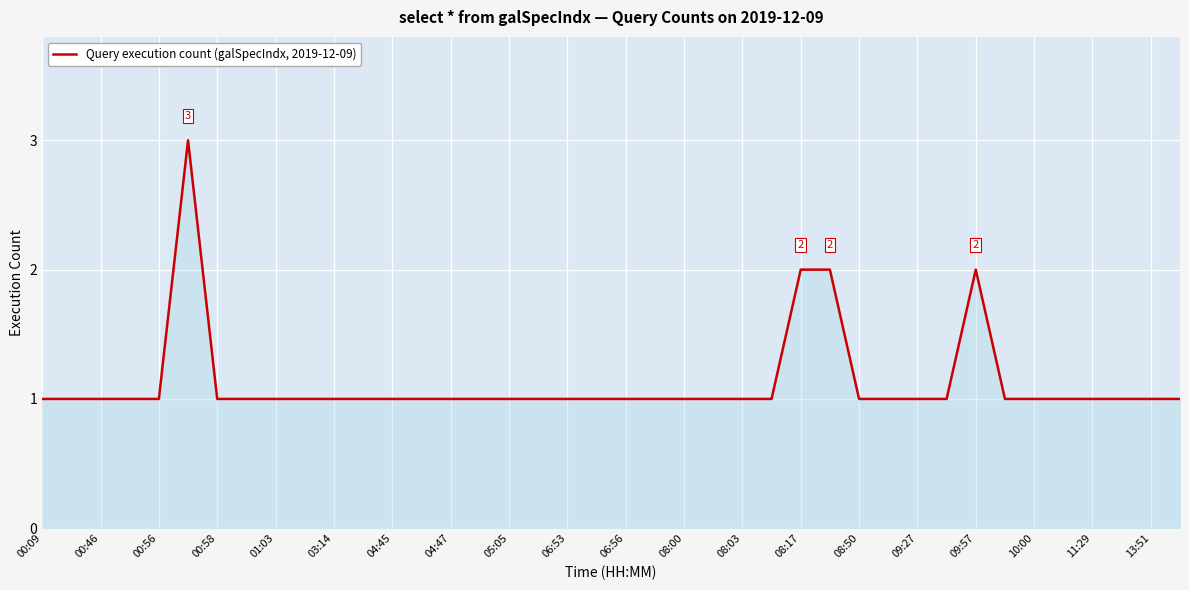

What is the greatest value displayed?

3